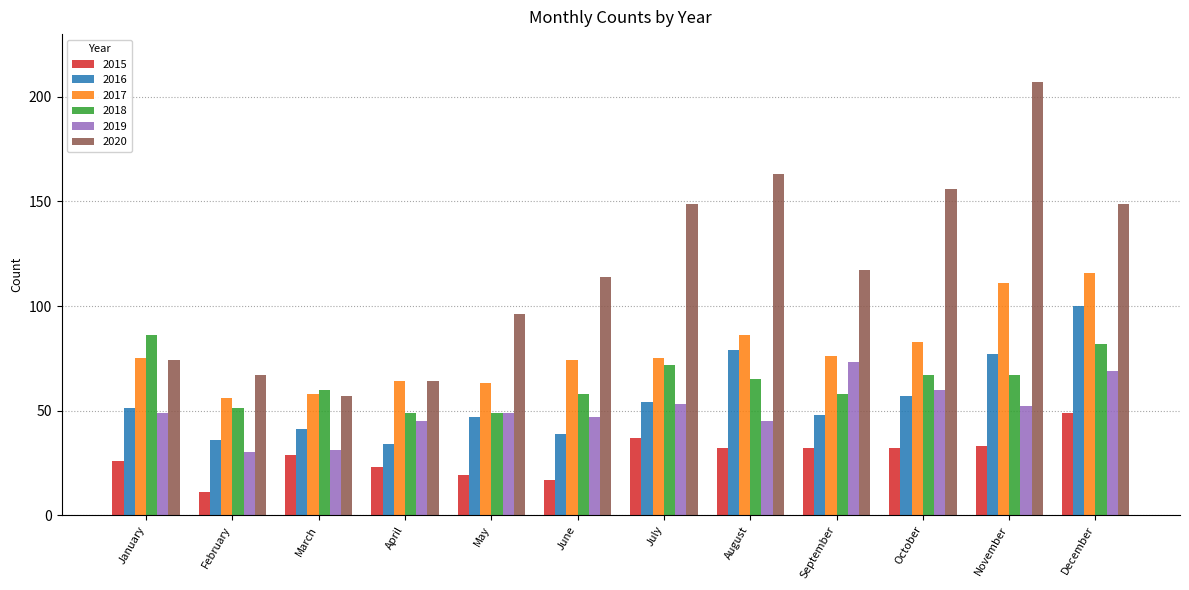

Reading left to right, what are all the values shown in this chart?

2015: January=26	February=11	March=29	April=23	May=19	June=17	July=37	August=32	September=32	October=32	November=33	December=49
2016: January=51	February=36	March=41	April=34	May=47	June=39	July=54	August=79	September=48	October=57	November=77	December=100
2017: January=75	February=56	March=58	April=64	May=63	June=74	July=75	August=86	September=76	October=83	November=111	December=116
2018: January=86	February=51	March=60	April=49	May=49	June=58	July=72	August=65	September=58	October=67	November=67	December=82
2019: January=49	February=30	March=31	April=45	May=49	June=47	July=53	August=45	September=73	October=60	November=52	December=69
2020: January=74	February=67	March=57	April=64	May=96	June=114	July=149	August=163	September=117	October=156	November=207	December=149